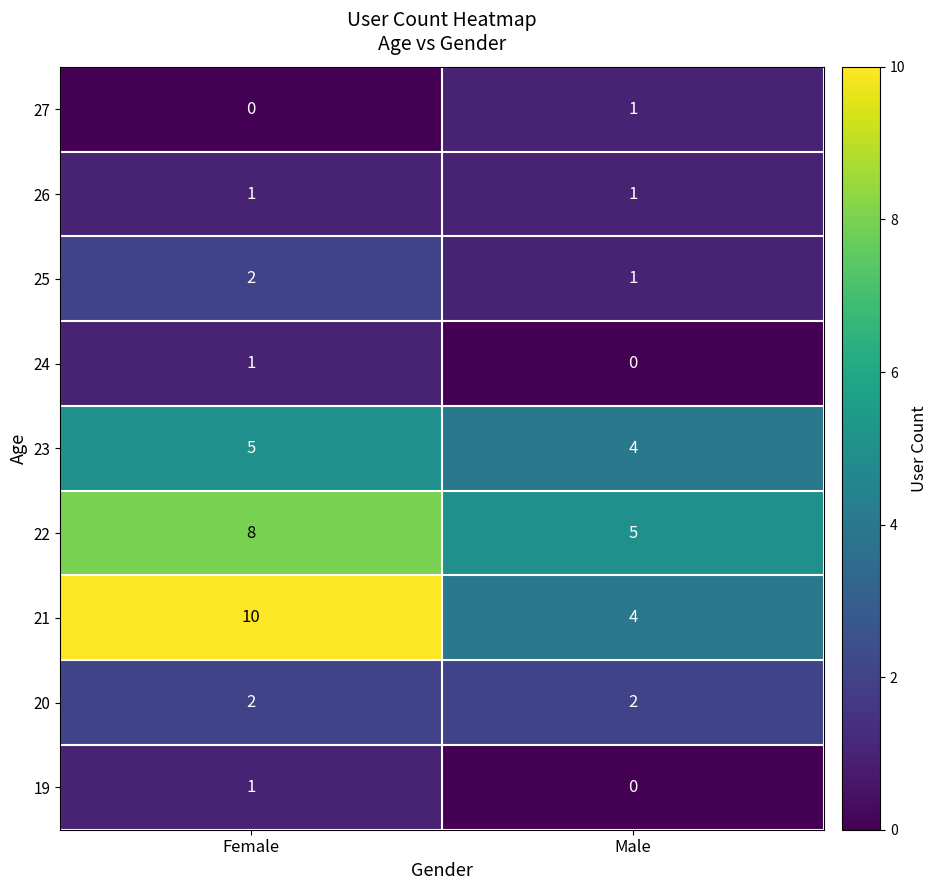

The 22 series shows 3 at Female. True or false?

False